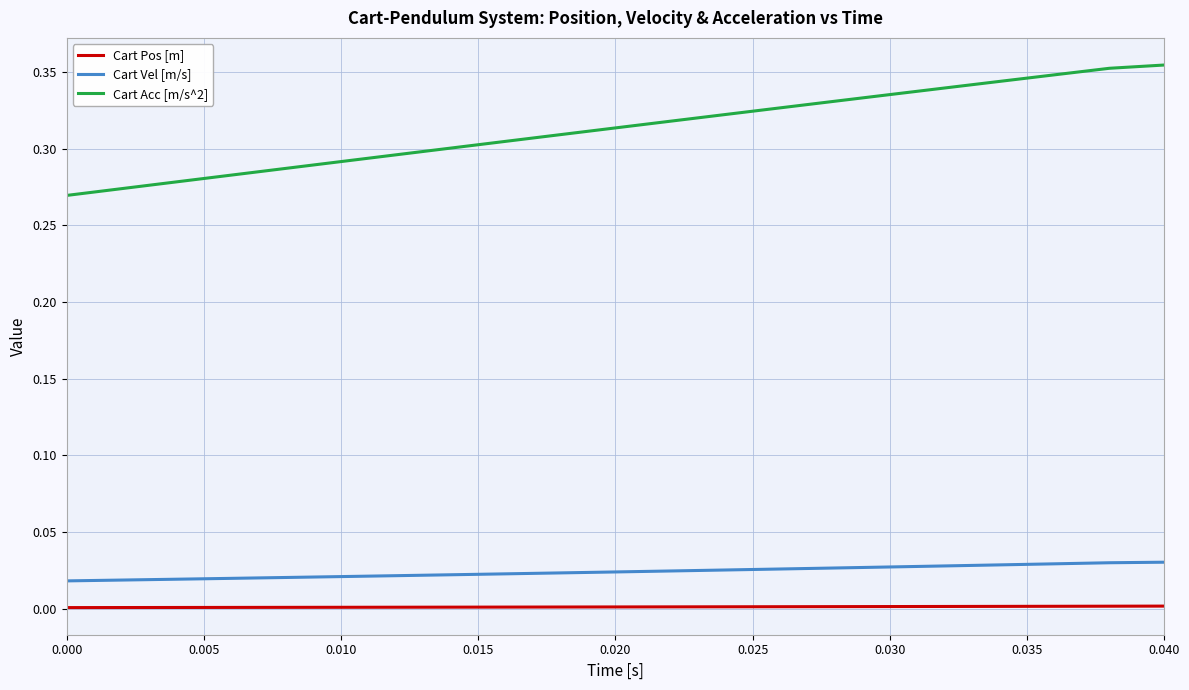

List the series in order of their peak value, lowest first.

Cart Pos [m], Cart Vel [m/s], Cart Acc [m/s^2]